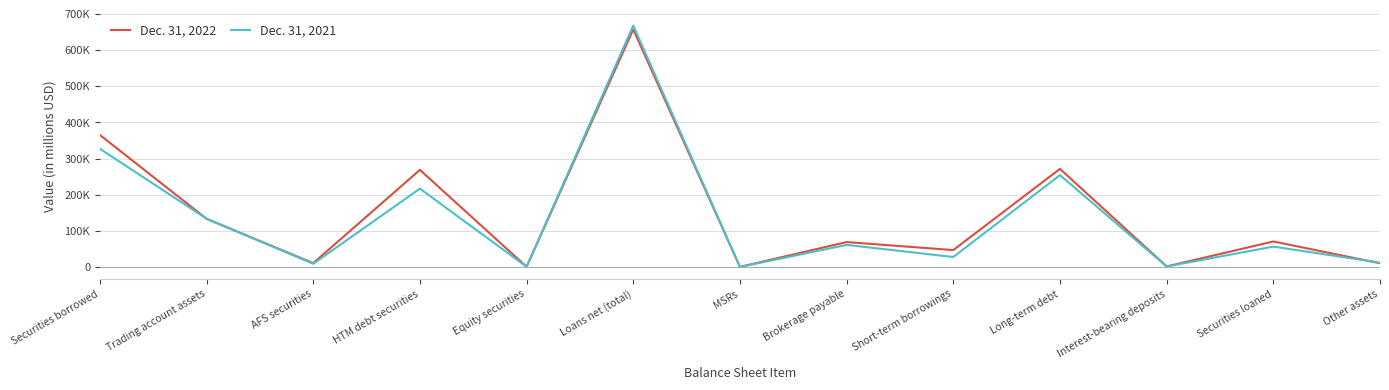

How many times do Dec. 31, 2021 and Dec. 31, 2022 cross each other?

5